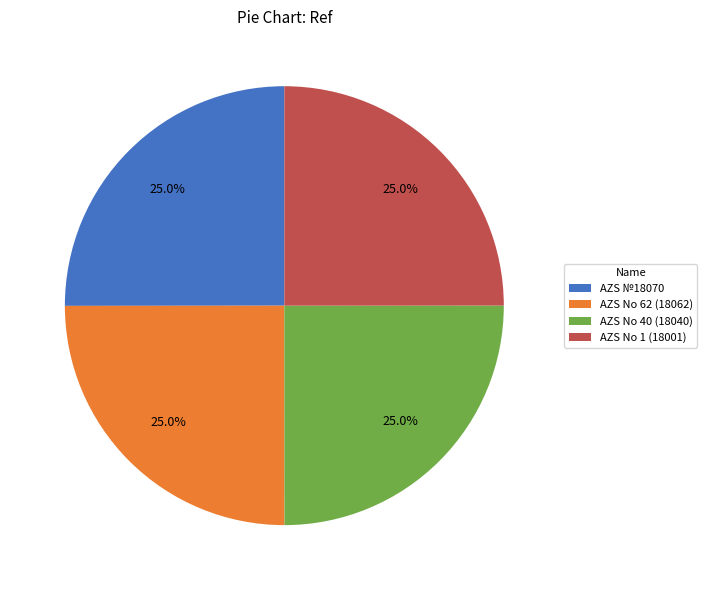

Approximately how many times larger is the value at AZS No 40 (18040) compared to AZS №18070?

1.0